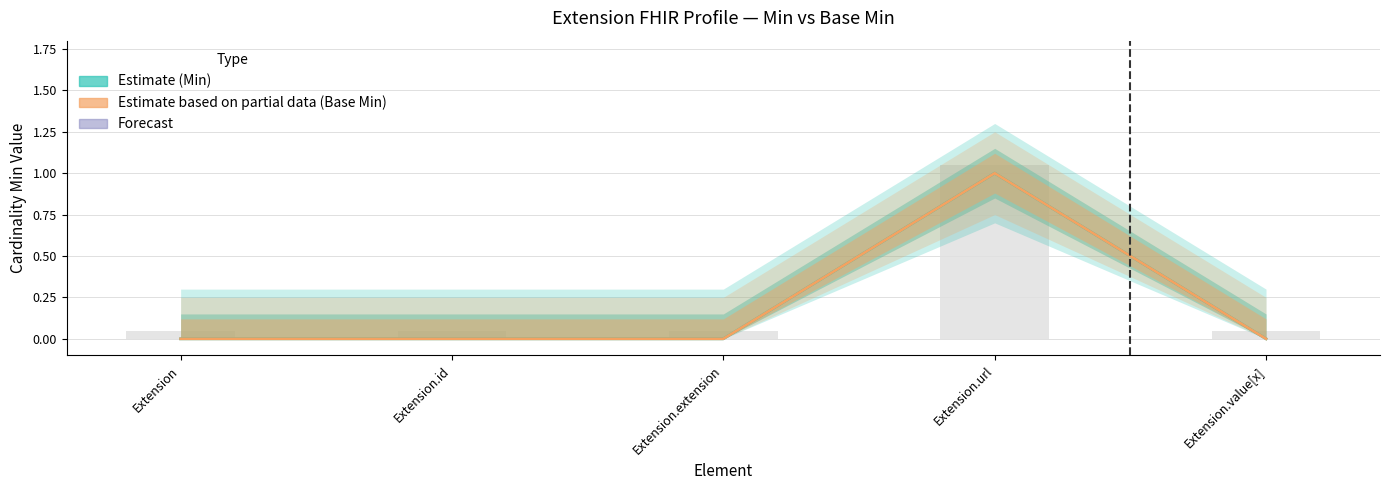

How many Estimate based on partial data (Base Min) values are between 0 and 1?

5